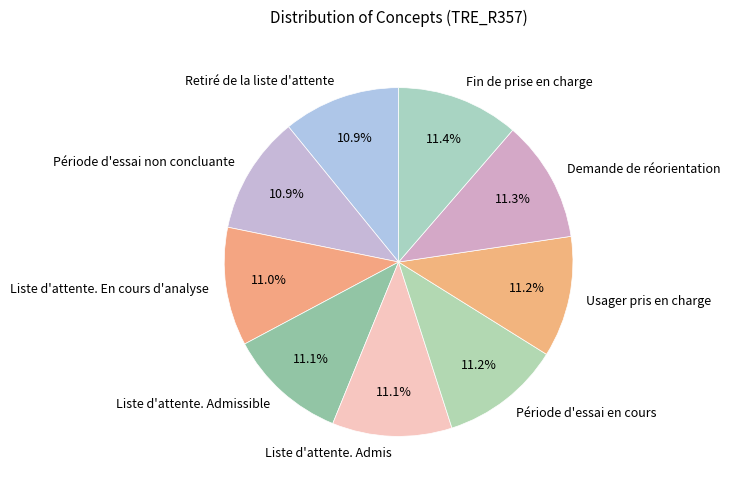

True or false: Période d'essai non concluante accounts for 1% of the total.

False